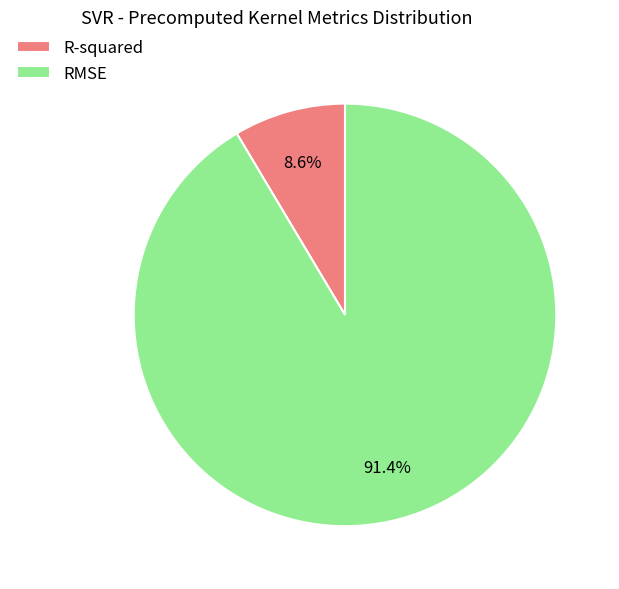

Is it true that R-squared is 9% of the pie?

True